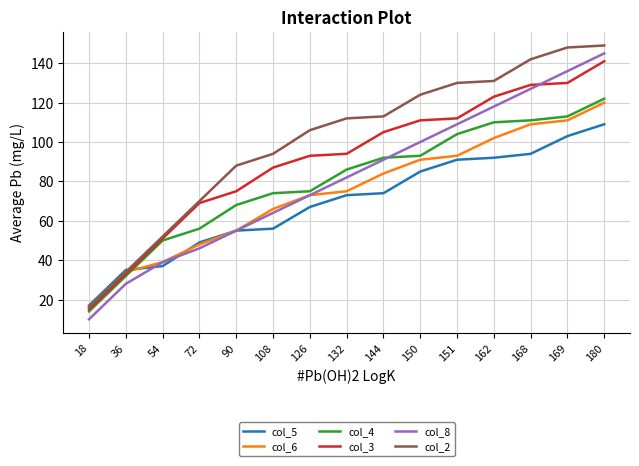

True or false: col_2 and col_8 intersect in this chart.

False